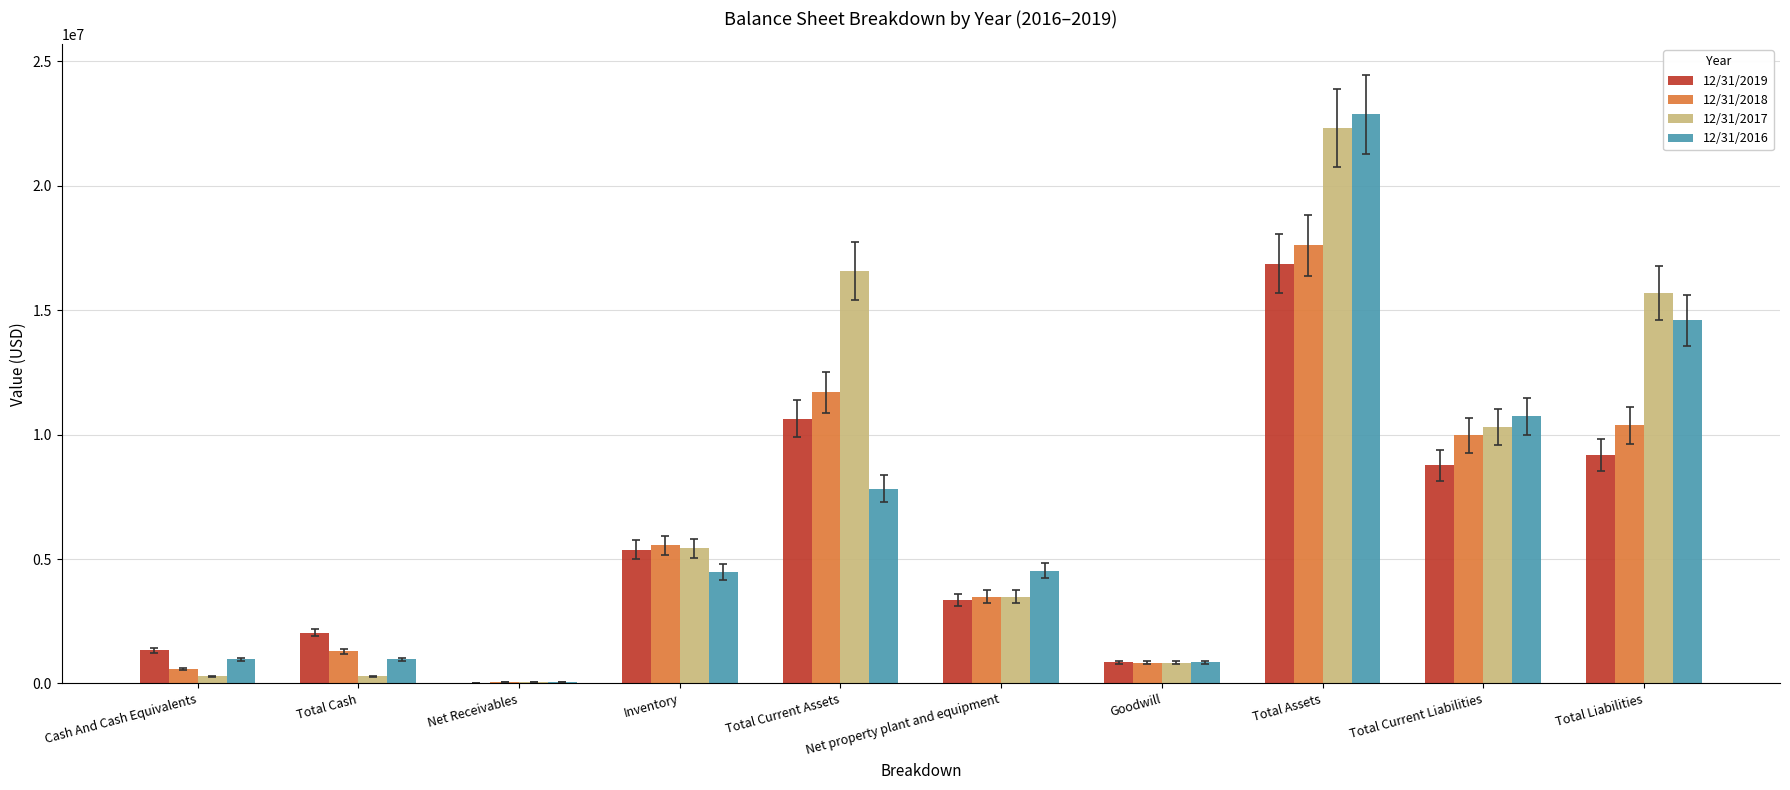

What is the maximum value shown in the chart?

22865093